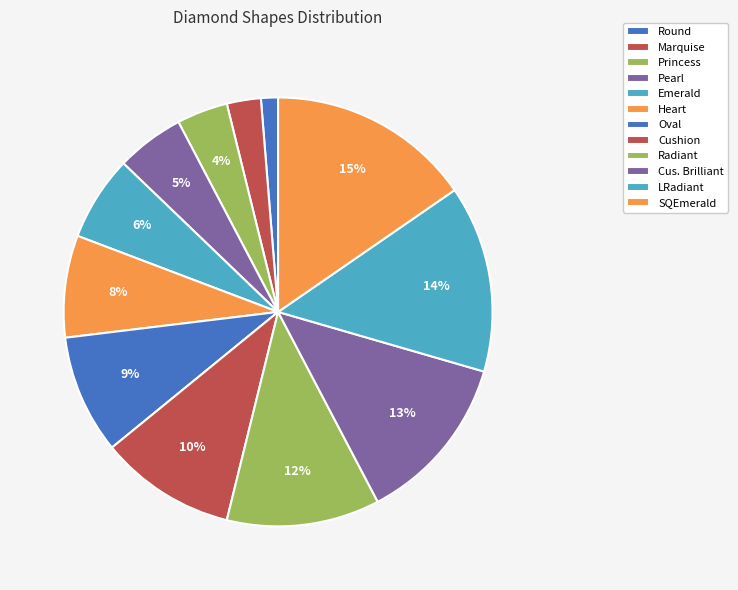

Does LRadiant represent more than half of the total?

No